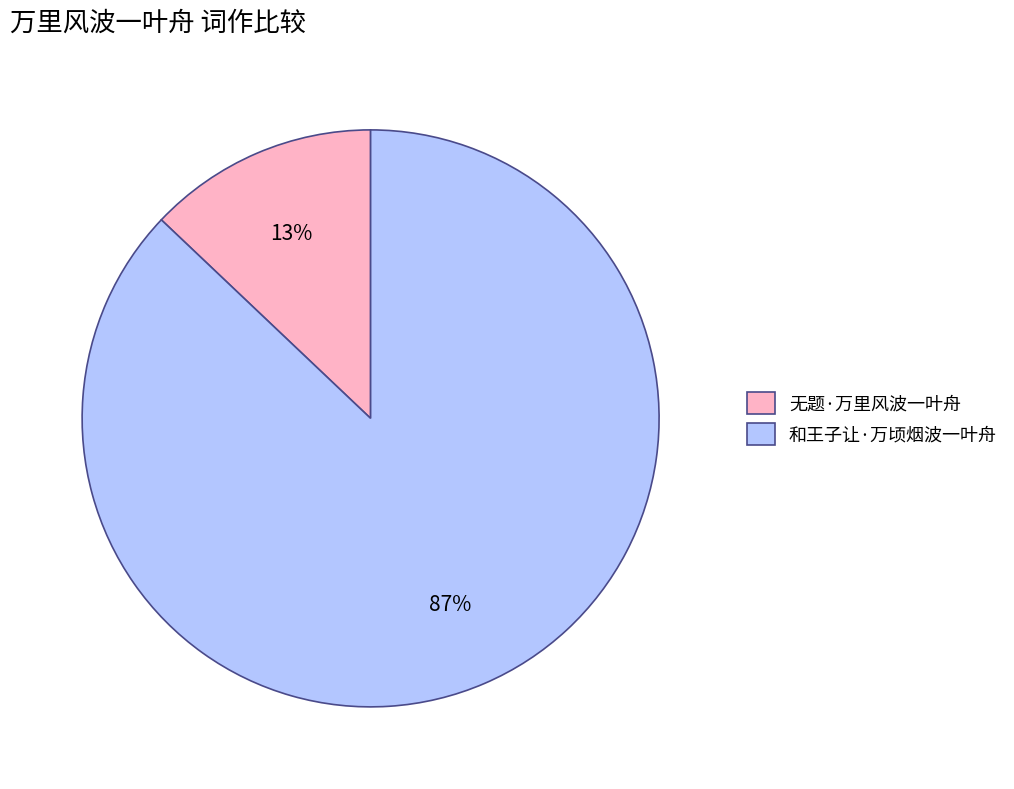

Approximately how many times larger is the value at 和王子让·万顷烟波一叶舟 compared to 无题·万里风波一叶舟?

6.7